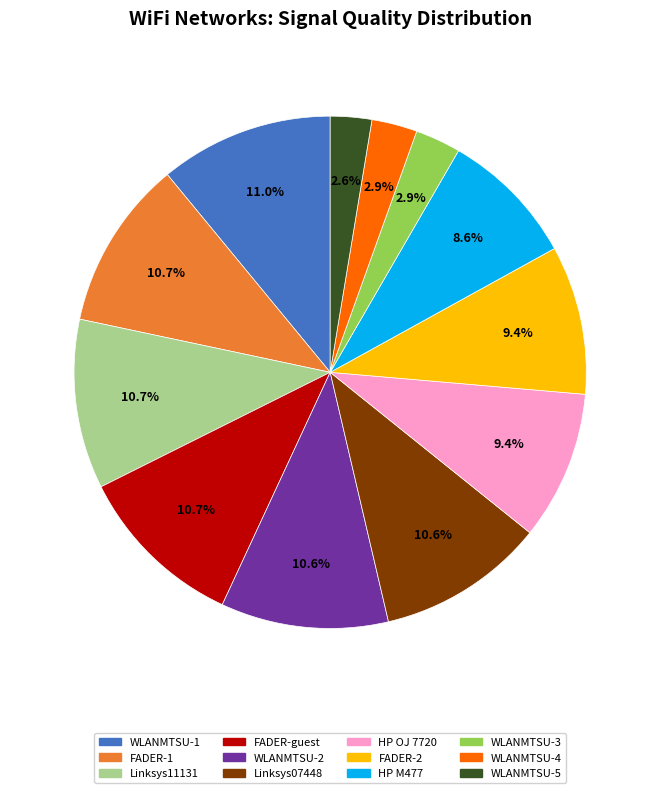

Does any single category account for the majority?

No